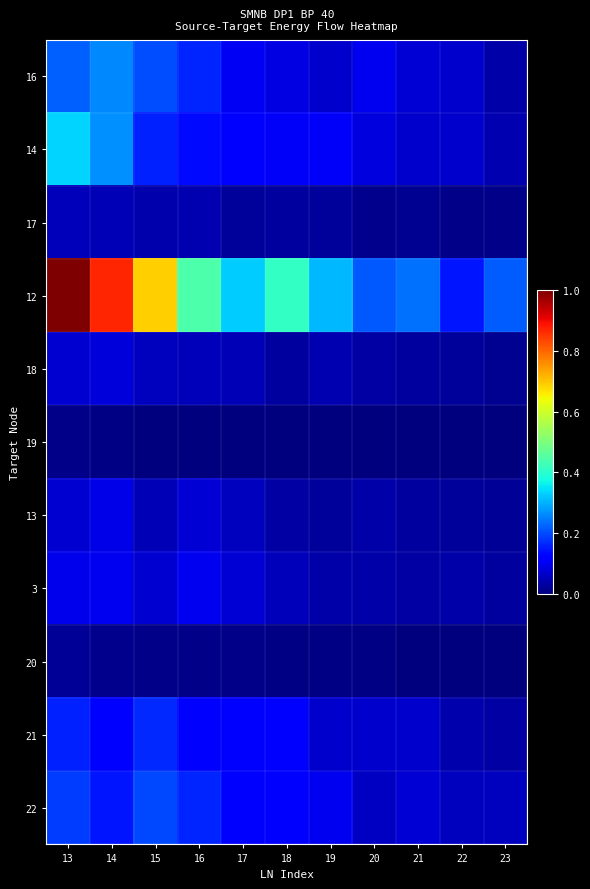

Between 13 and 16, which series saw the biggest shift?

12